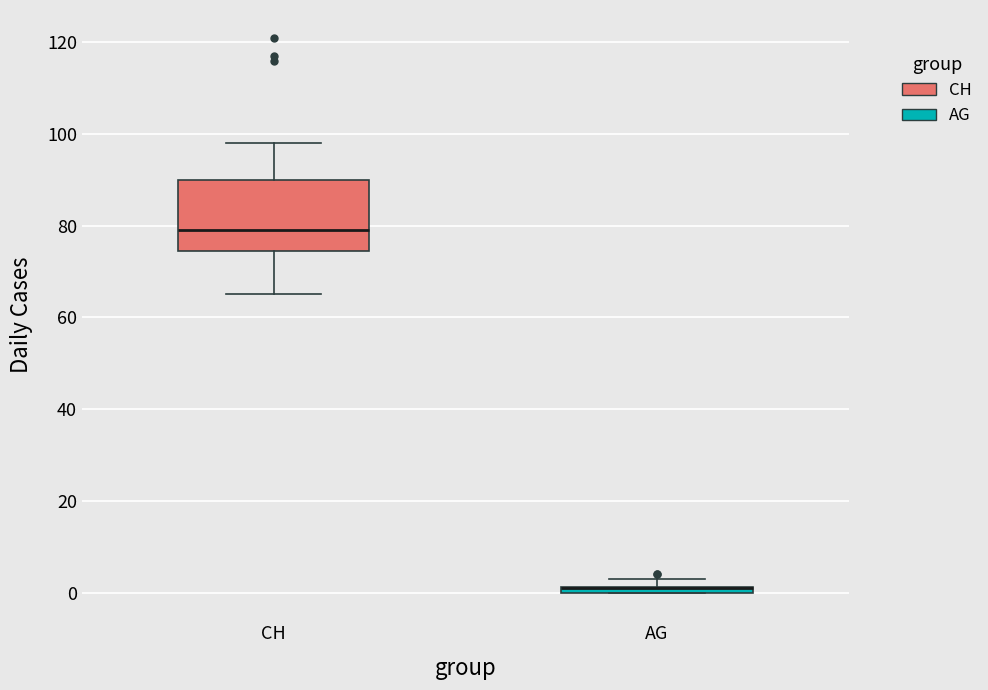

Which box is the tallest, from its lower edge to its upper edge?

CH